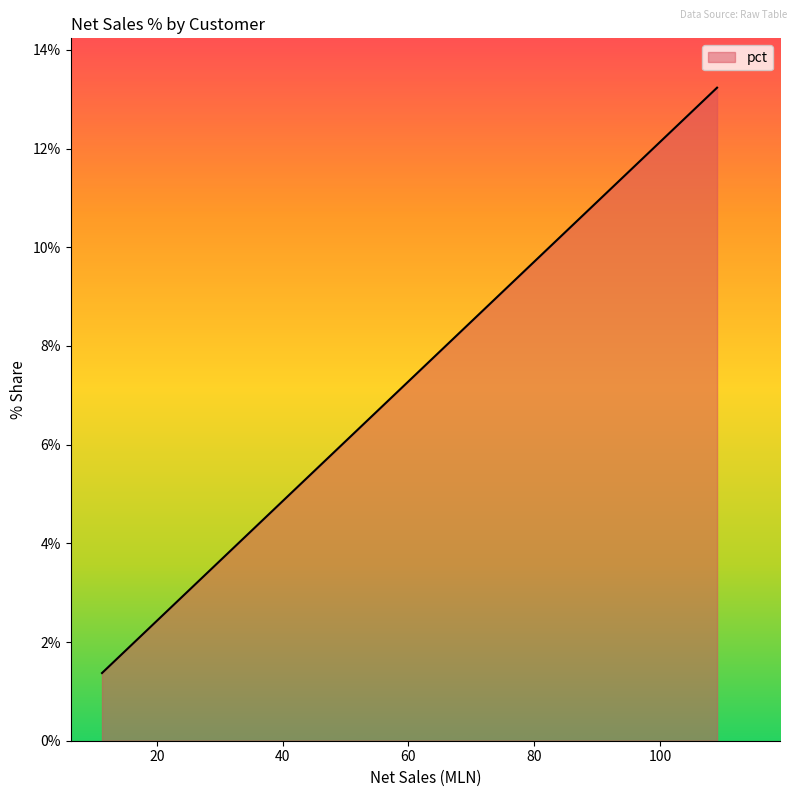

What is the difference between the maximum and minimum values?

11.9